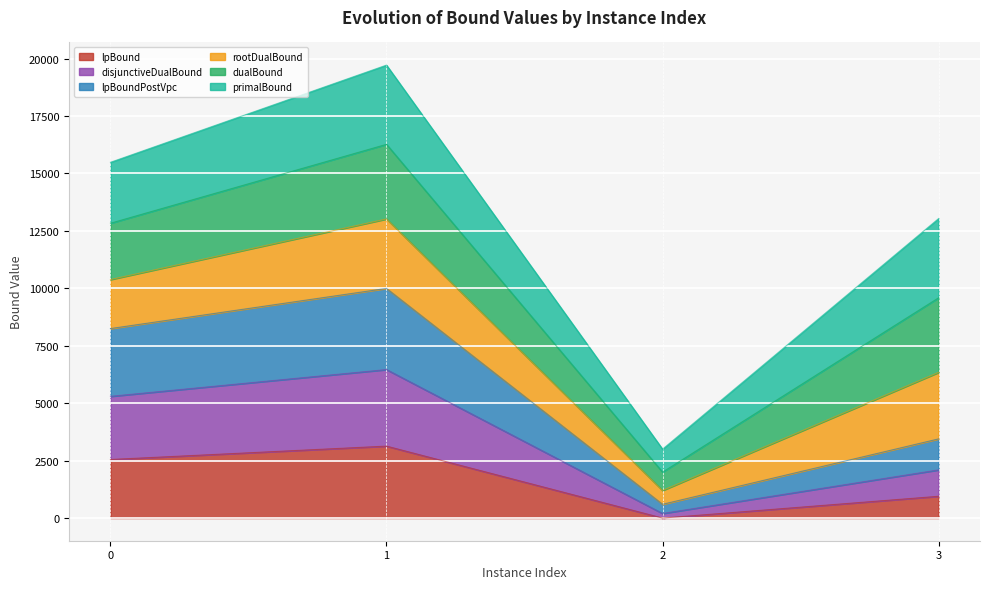

What is the difference between the second highest and minimum values in the lpBound series?

2549.1